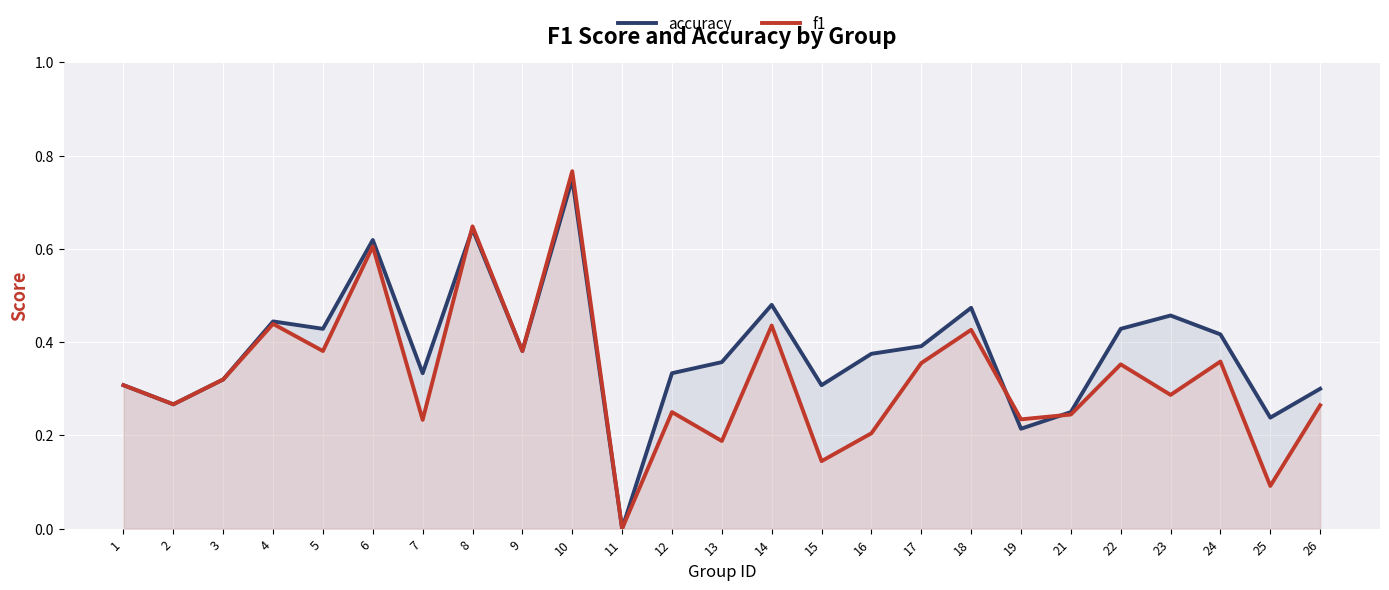

At which label is accuracy closest to 0?

11